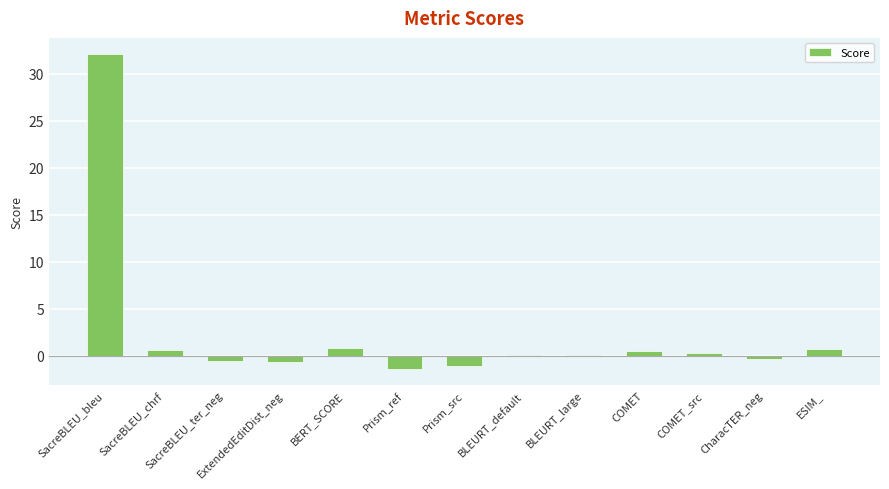

What is the difference between the values at BLEURT_default and SacreBLEU_chrf?

0.5